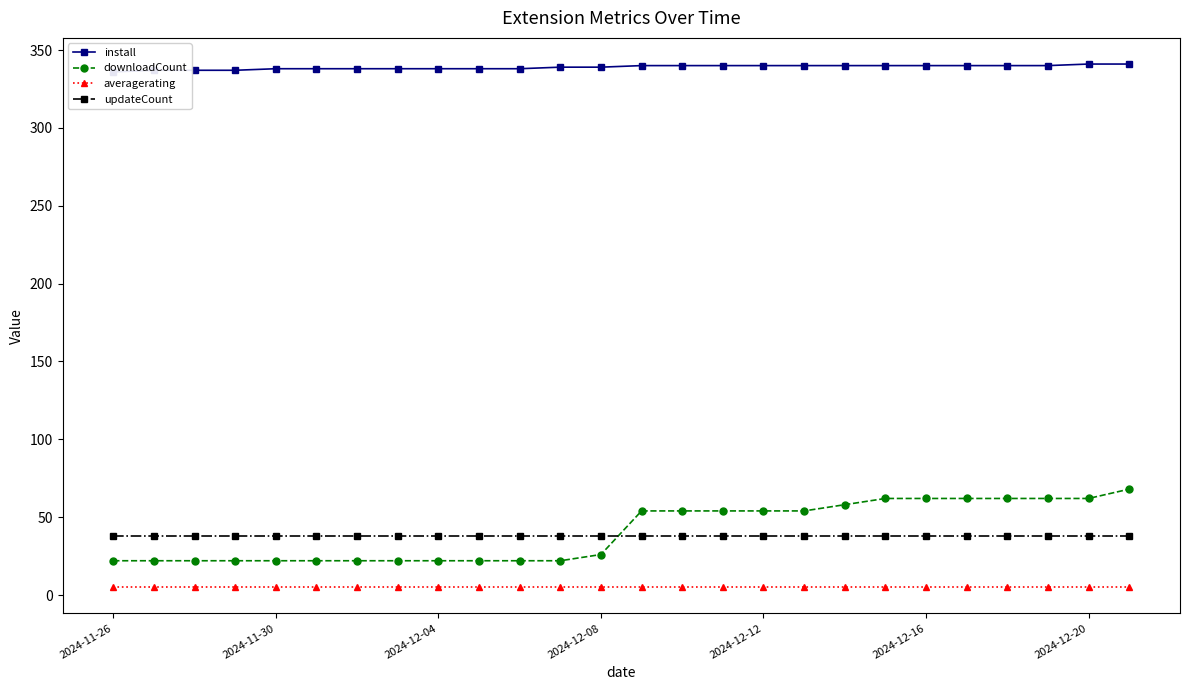

What is the highest value of the averagerating series?

5